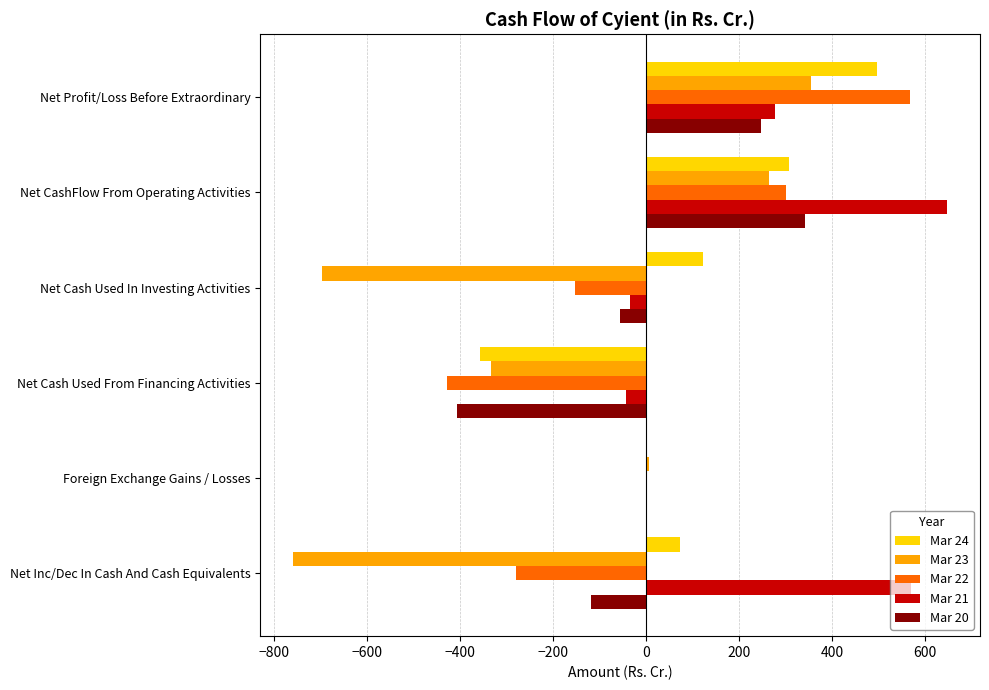

Which series changed the most between Net Cash Used In Investing Activities and Net Inc/Dec In Cash And Cash Equivalents?

Mar 21